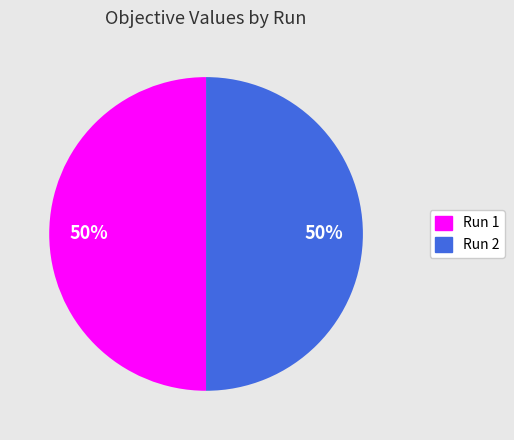

To the nearest percent, what is the combined percentage of Run 1 and Run 2?

100%